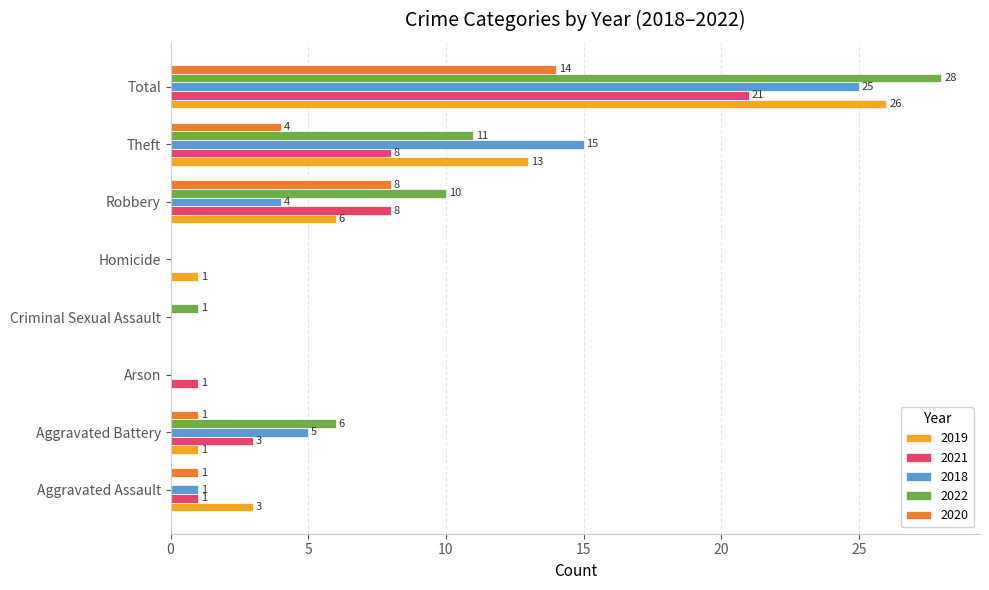

Which label corresponds to the largest value in the chart?

Total